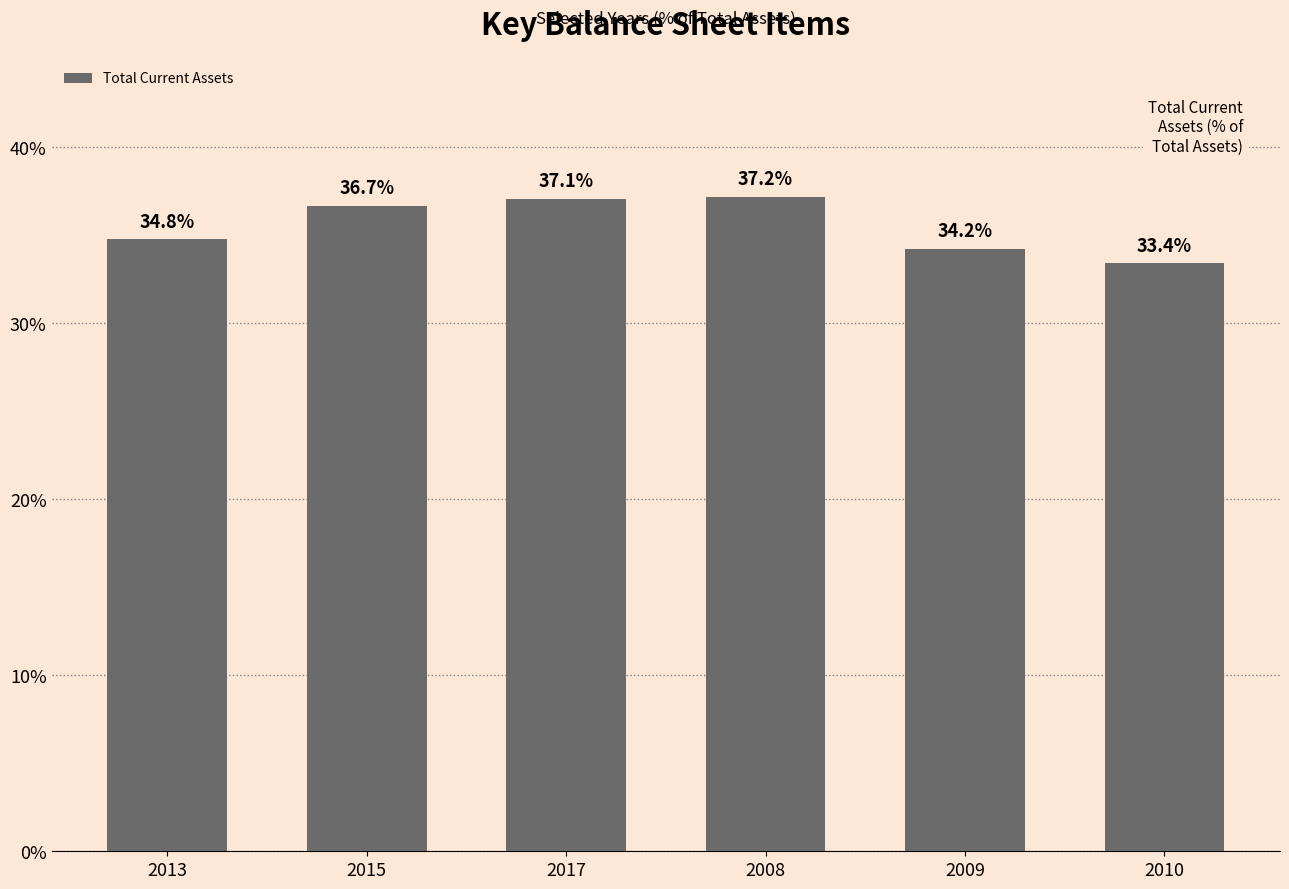

At which label is the value closest to 35?

2013